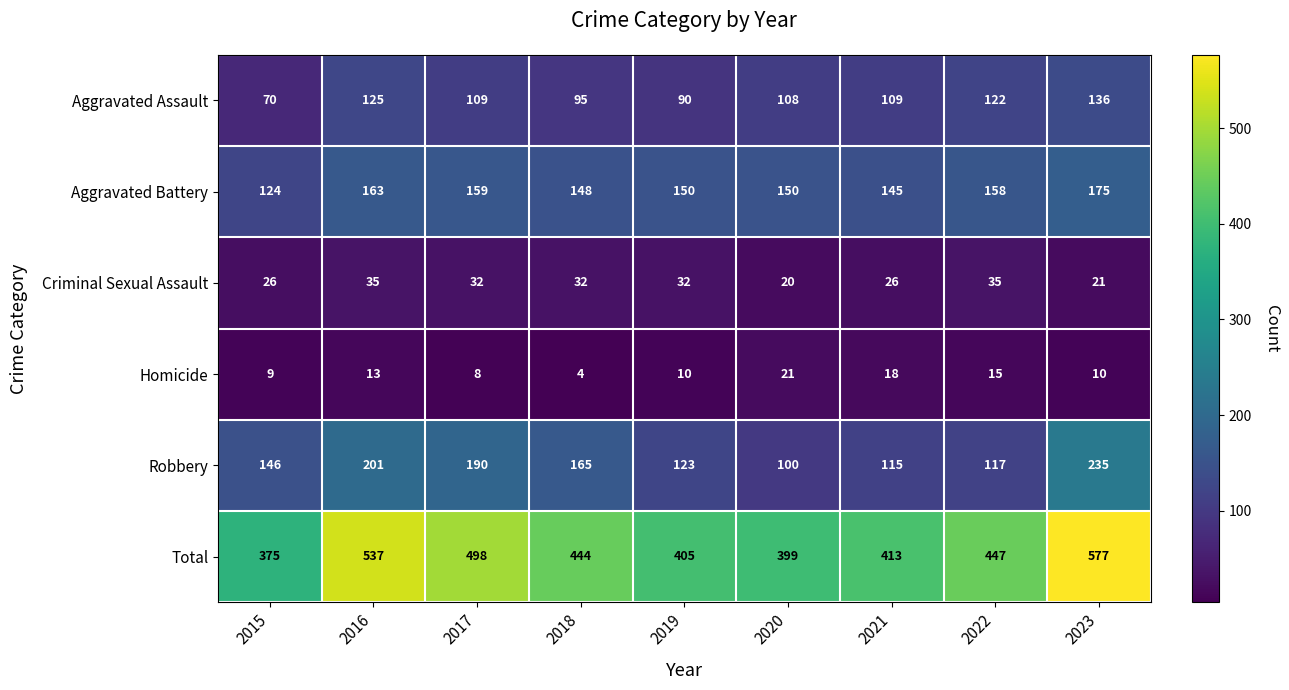

How many data points in Aggravated Battery are less than 150?

3